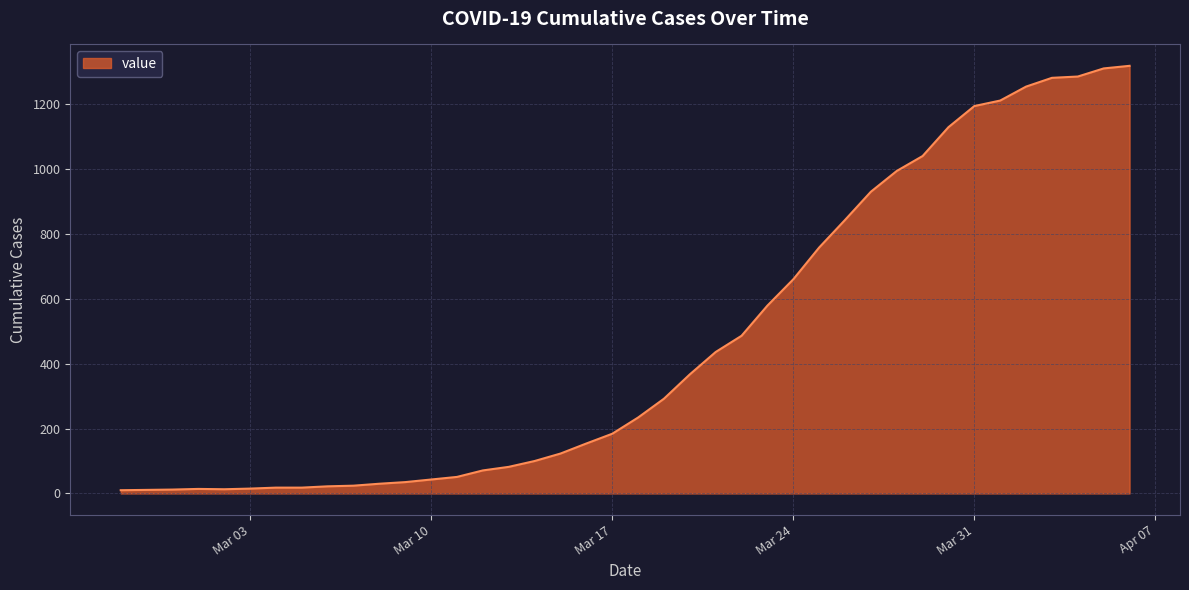

What is the greatest value displayed?

1318